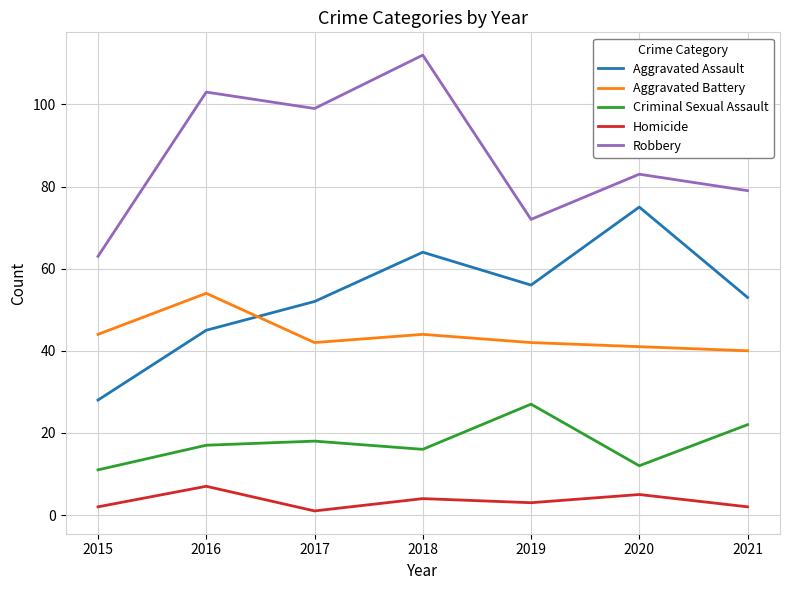

The Homicide series shows 2 at 2015. True or false?

True